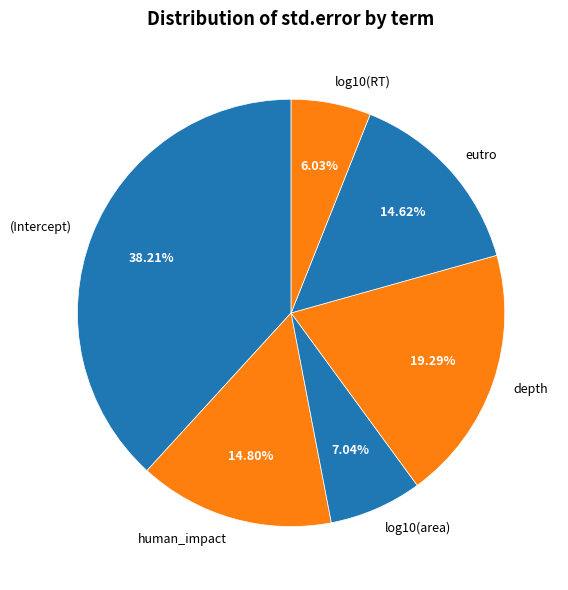

The log10(area) slice represents 15% of the pie. True or false?

False